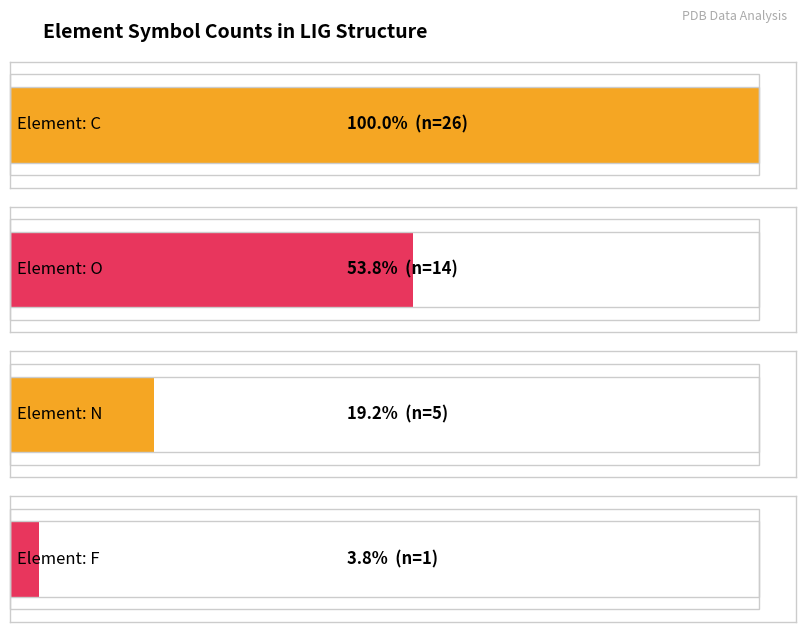

How many values are below 14?

2